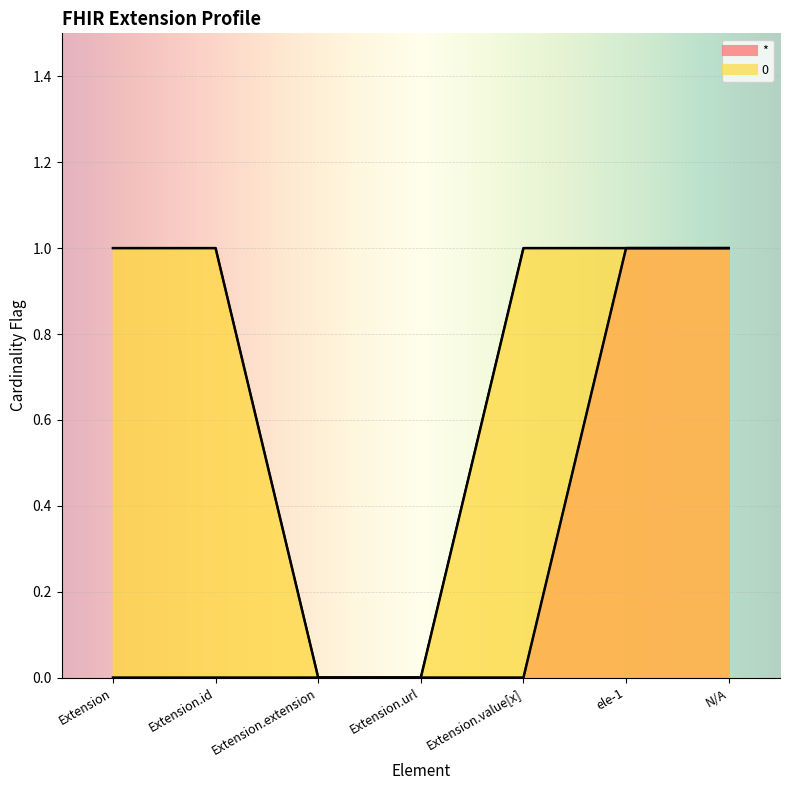

Reading left to right, list all the values displayed in this chart.

*: 0	0	0	0	0	1	1
0: 1	1	0	0	1	1	1